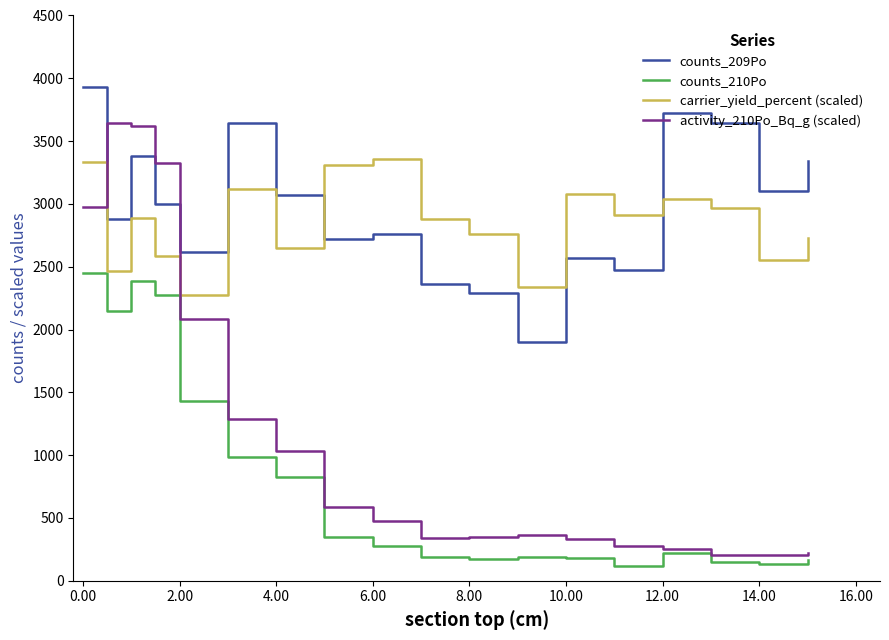

Which series has the widest spread of values?

activity_210Po_Bq_g (scaled)